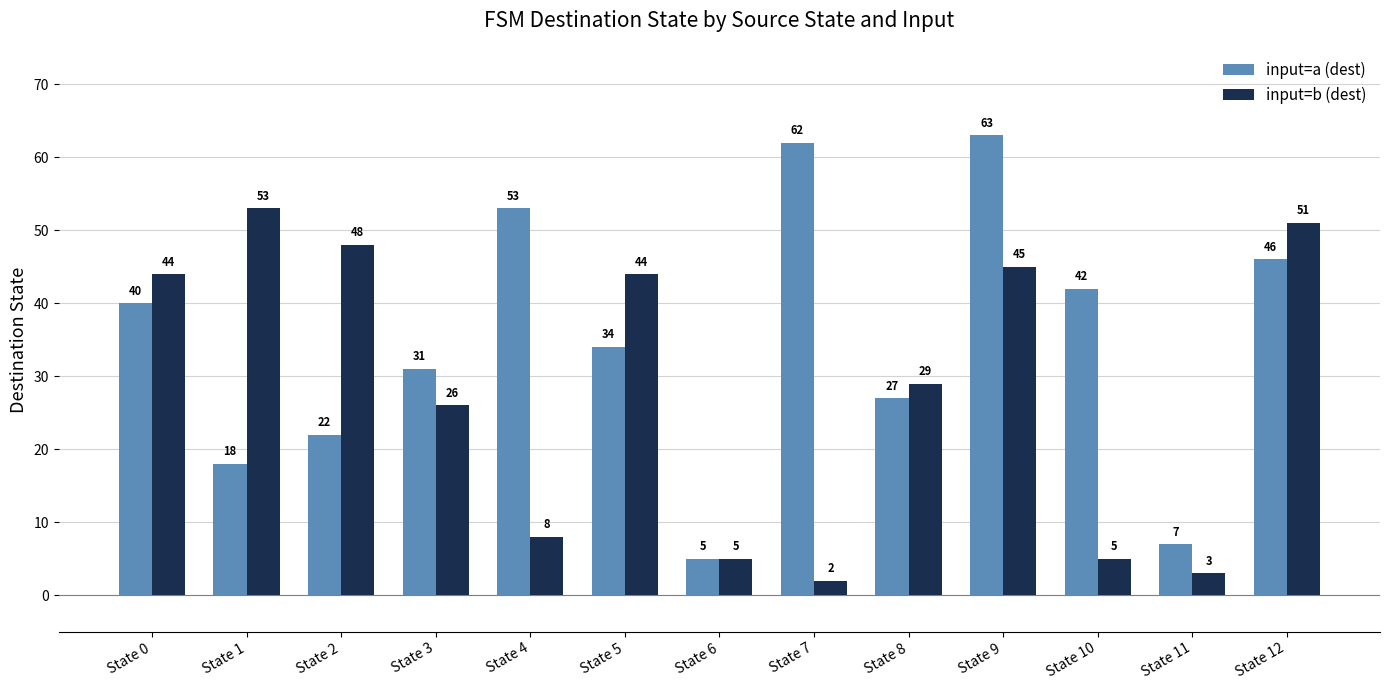

The value of input=b (dest) at State 1 is 53. True or false?

True